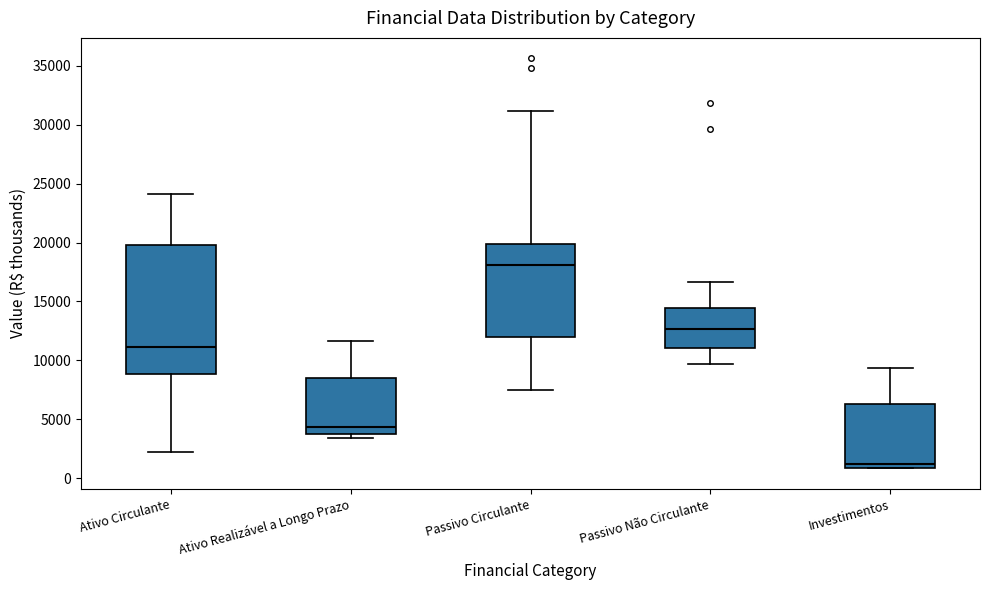

Which box is the tallest, from its lower edge to its upper edge?

Ativo Circulante